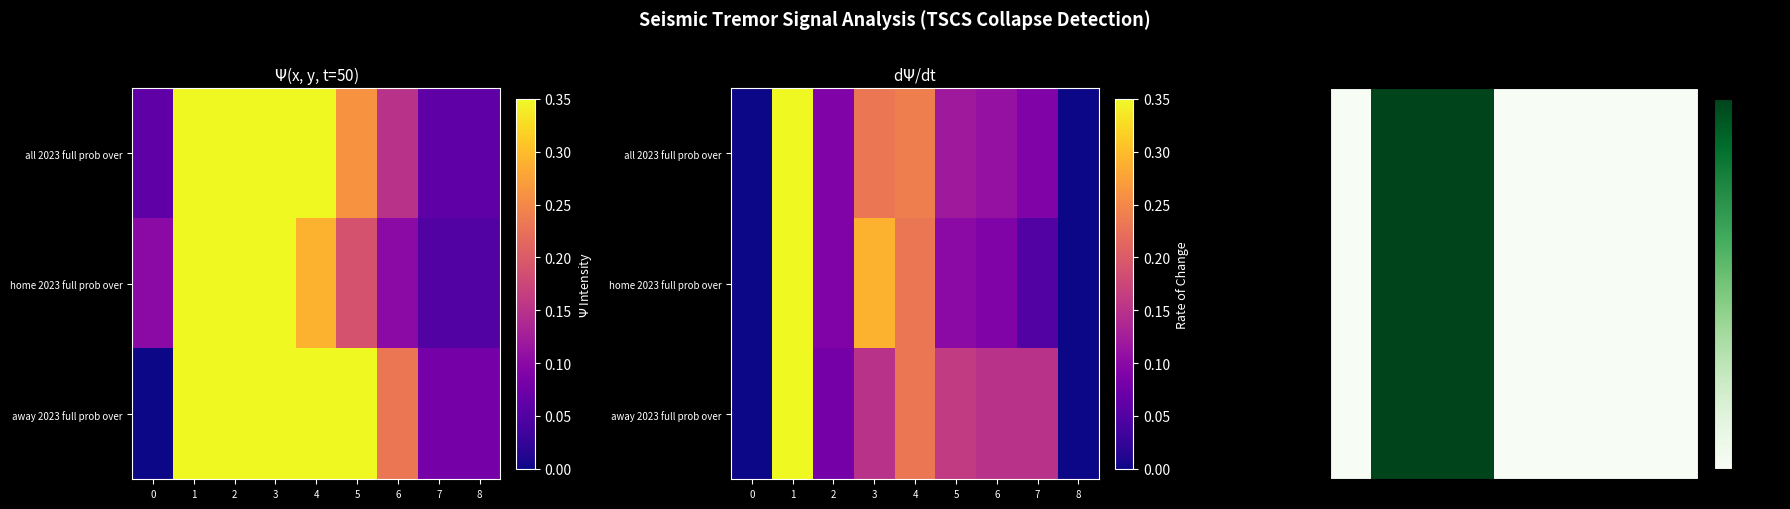

Which series changed the most between 4 and 8?

all 2023 full prob over